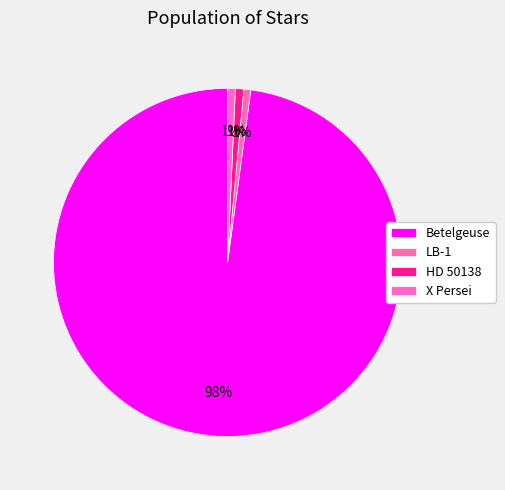

How many segments does this pie chart have?

4